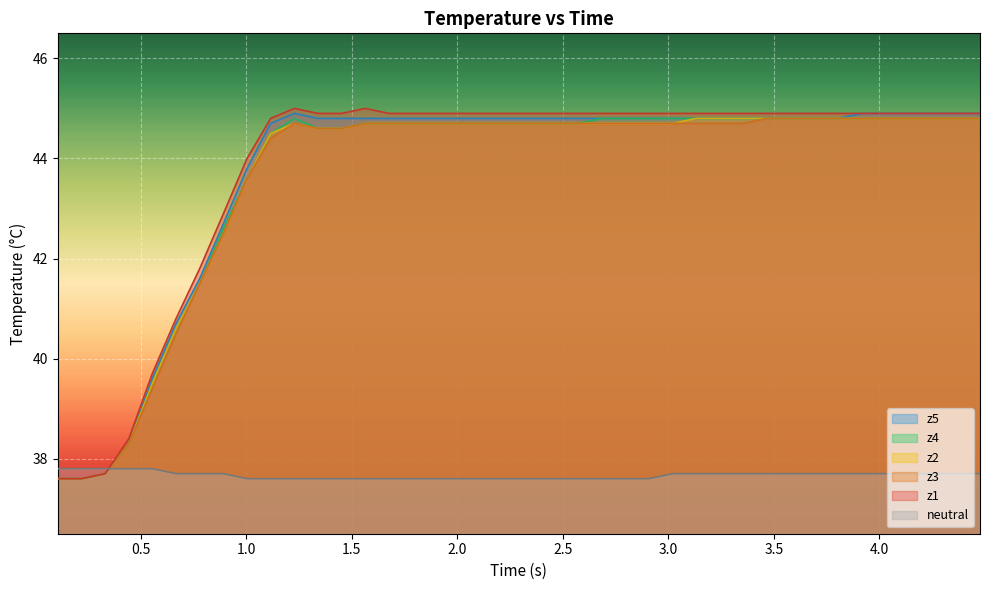

True or false: neutral has more than 1 points higher than both neighbors.

False